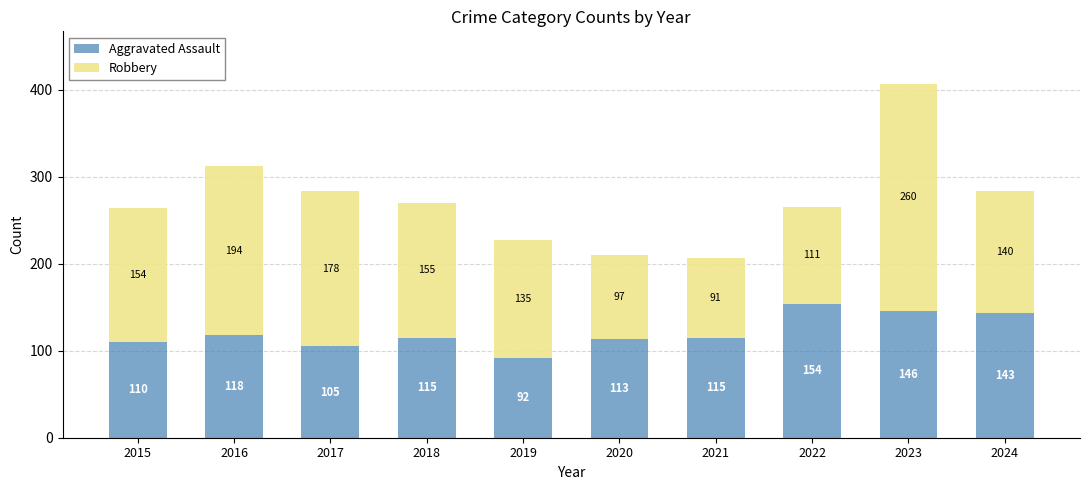

The Aggravated Assault series shows 143 at 2024. True or false?

True